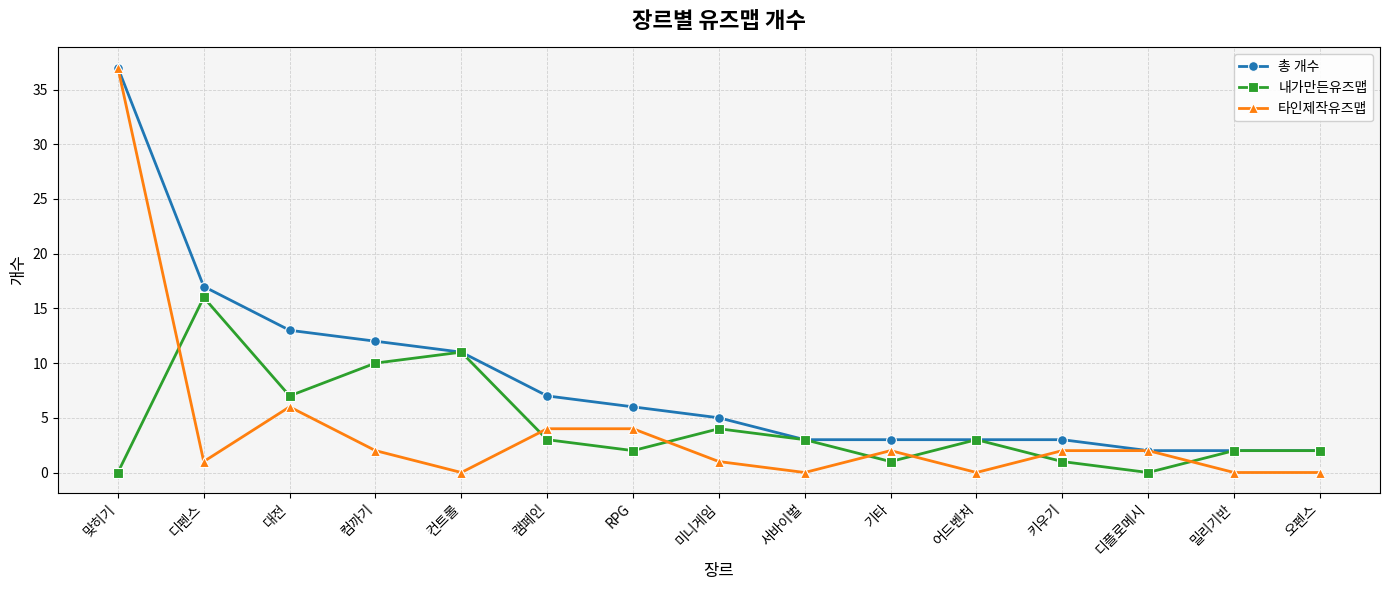

At which label is 타인제작유즈맵 closest to 18?

대전